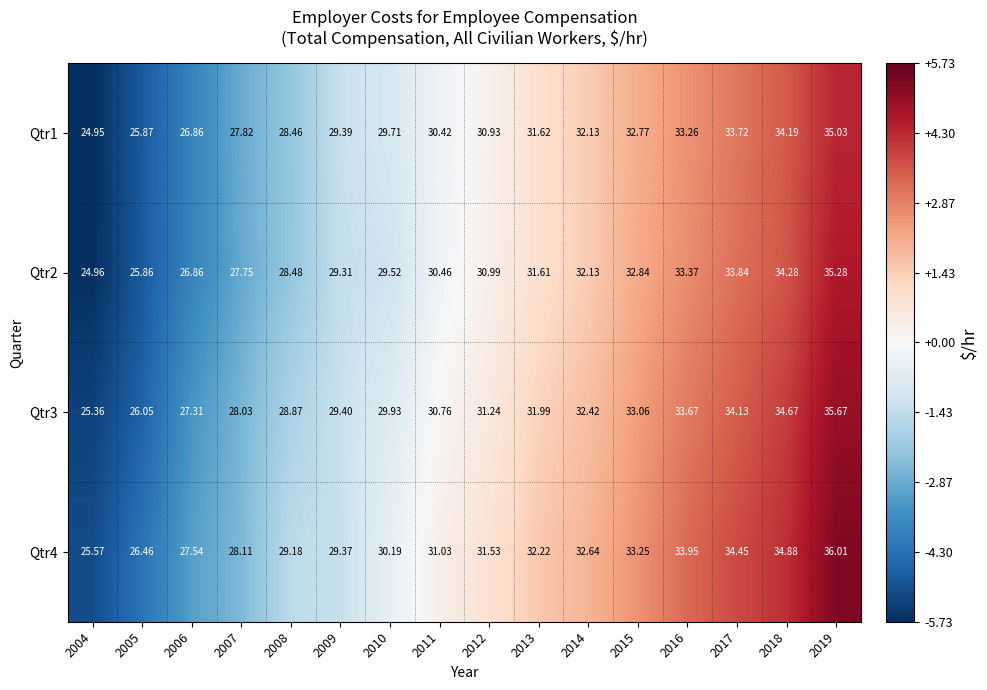

Is the value of Qtr4 at 2012 greater than the value of Qtr3 at 2015?

No